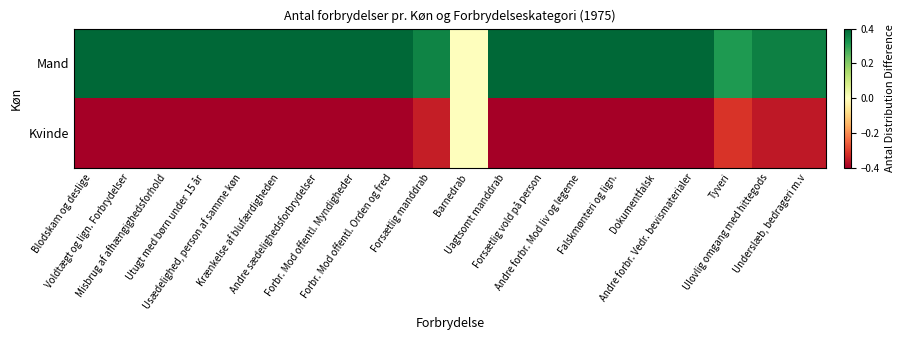

Between Forbr. Mod offentl. Orden og fred and Uagtsomt manddrab, which is larger?

Forbr. Mod offentl. Orden og fred